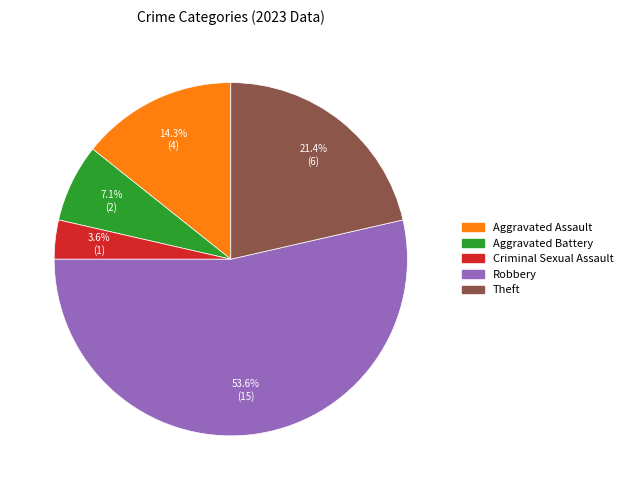

What is the ratio of the value at Aggravated Battery to the value at Theft?

0.3